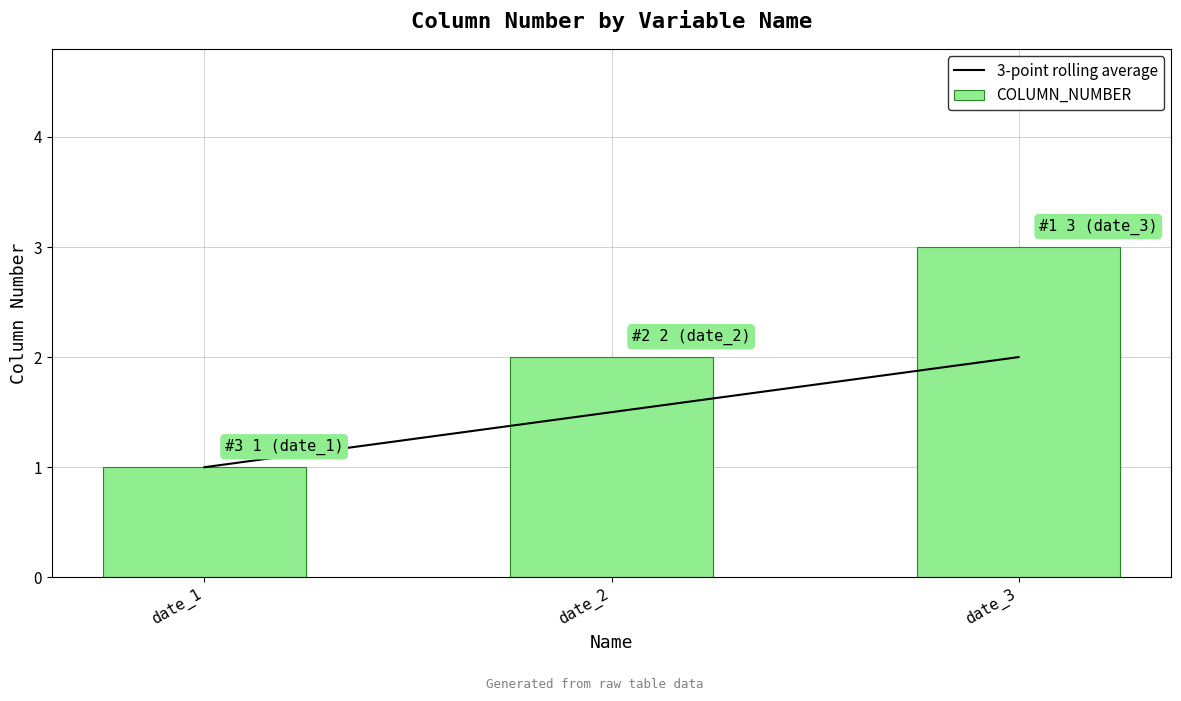

What are all the series names shown in the legend?

3-point rolling average, COLUMN_NUMBER